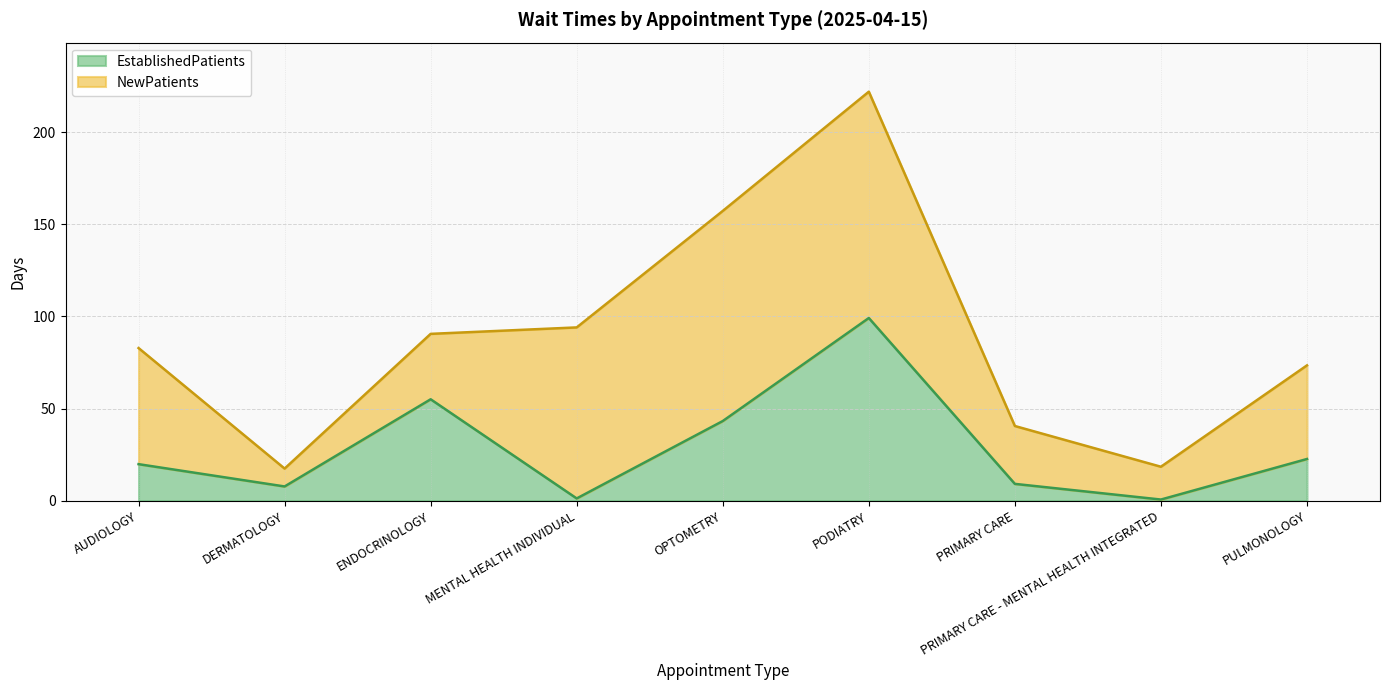

How many interior local valleys (lower than both neighbors) does the data have?

3